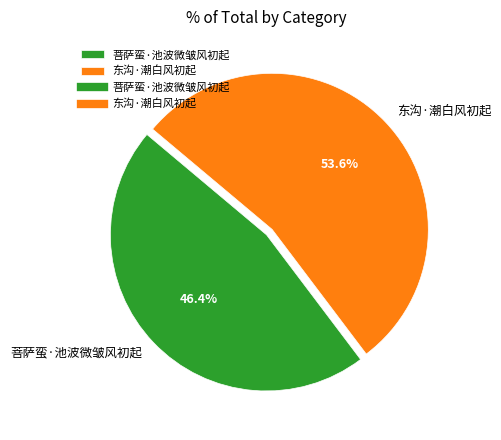

True or false: 东沟·潮白风初起 accounts for 54% of the total.

True